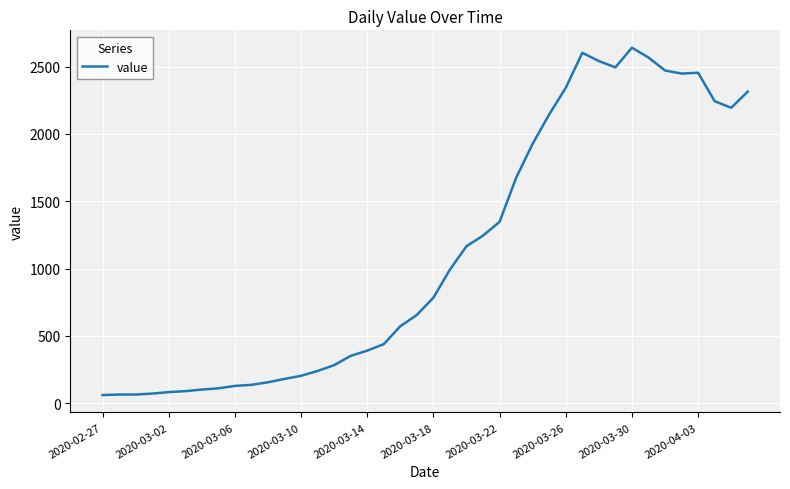

What is the greatest value displayed?

2640